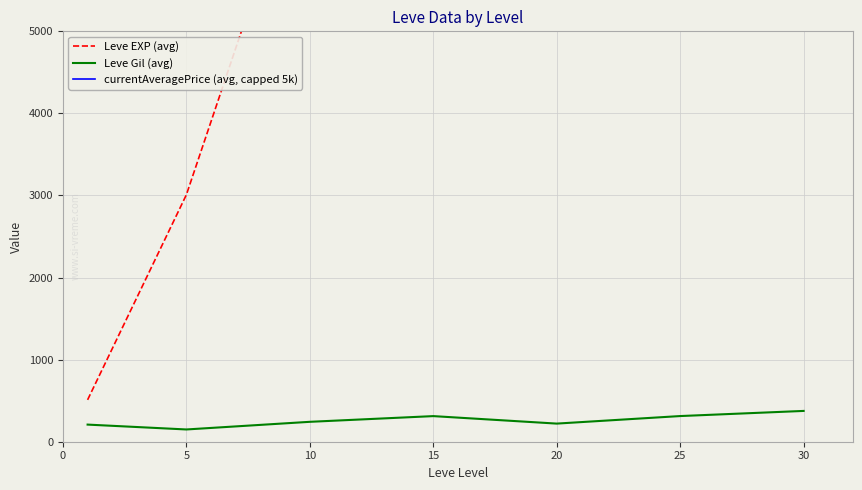

What is the minimum value for Leve Gil (avg)?

149.3